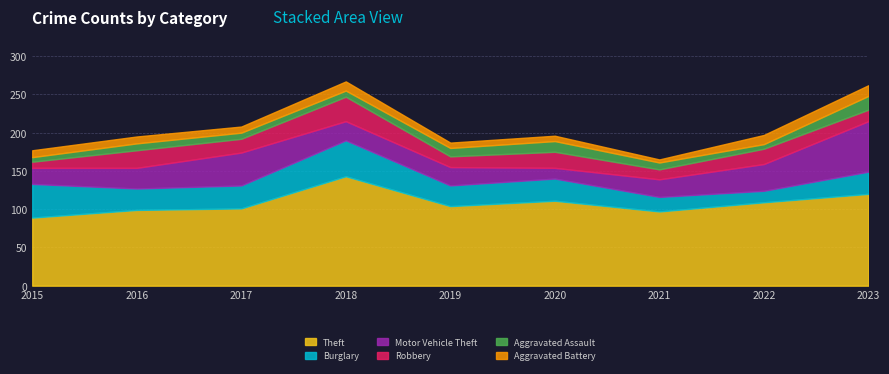

What is the value of the Aggravated Assault point at the 7th from the left?

9